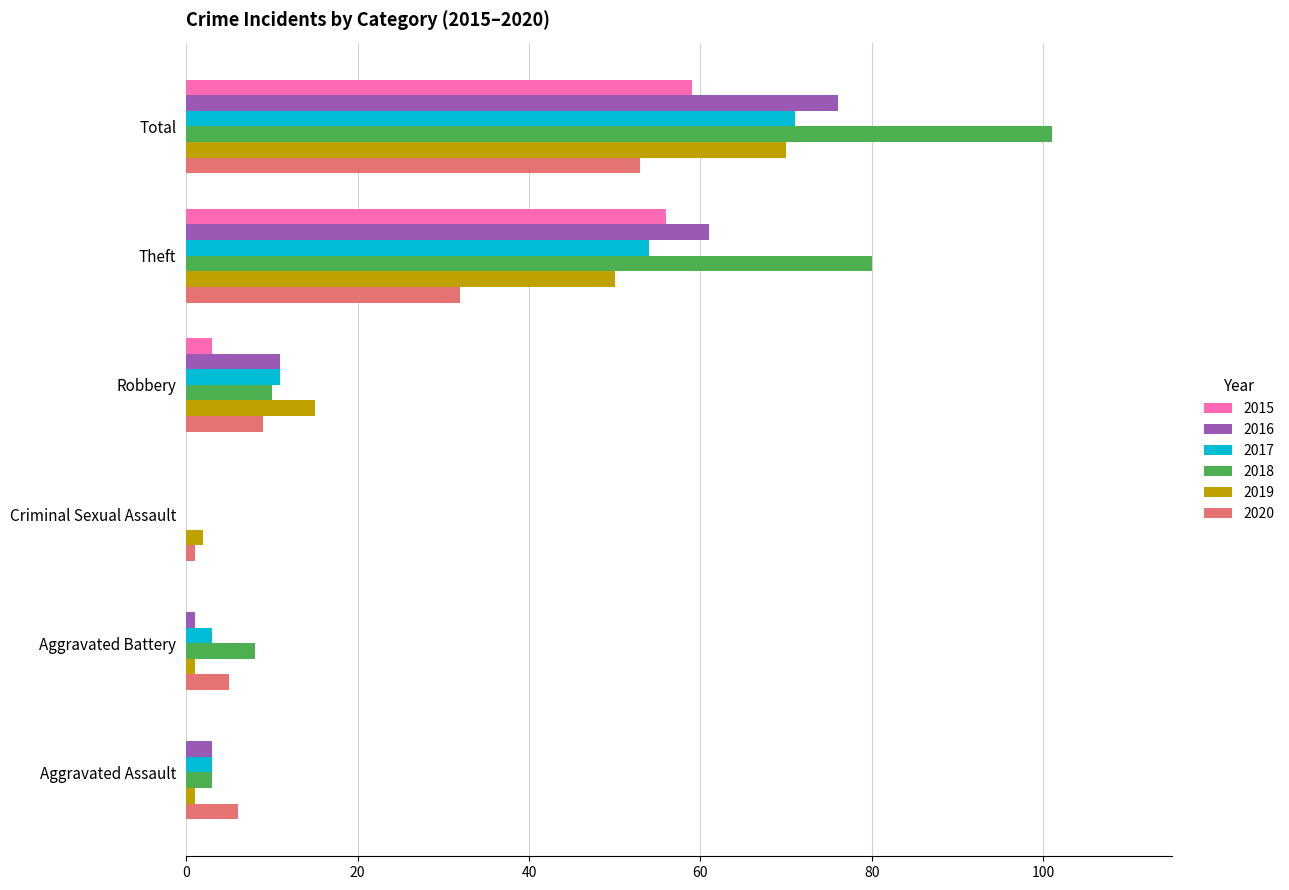

True or false: 2016 has a value of 0 at Criminal Sexual Assault.

True